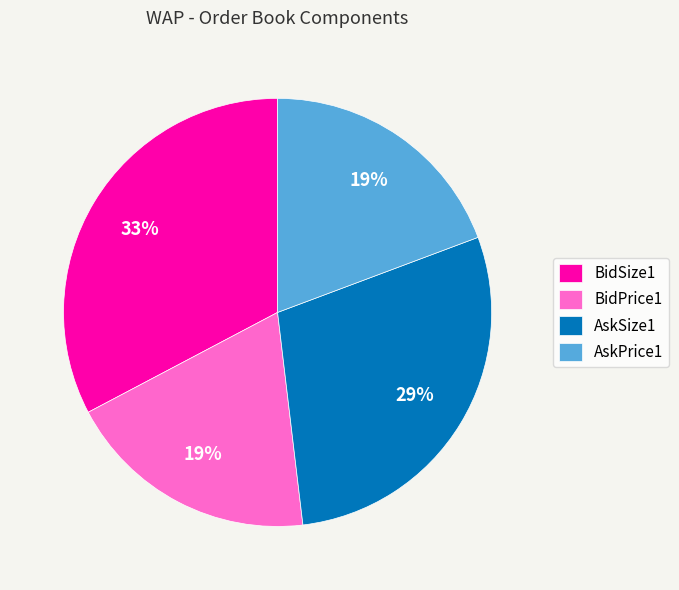

Combined, do AskPrice1 and BidSize1 account for over 50%?

Yes